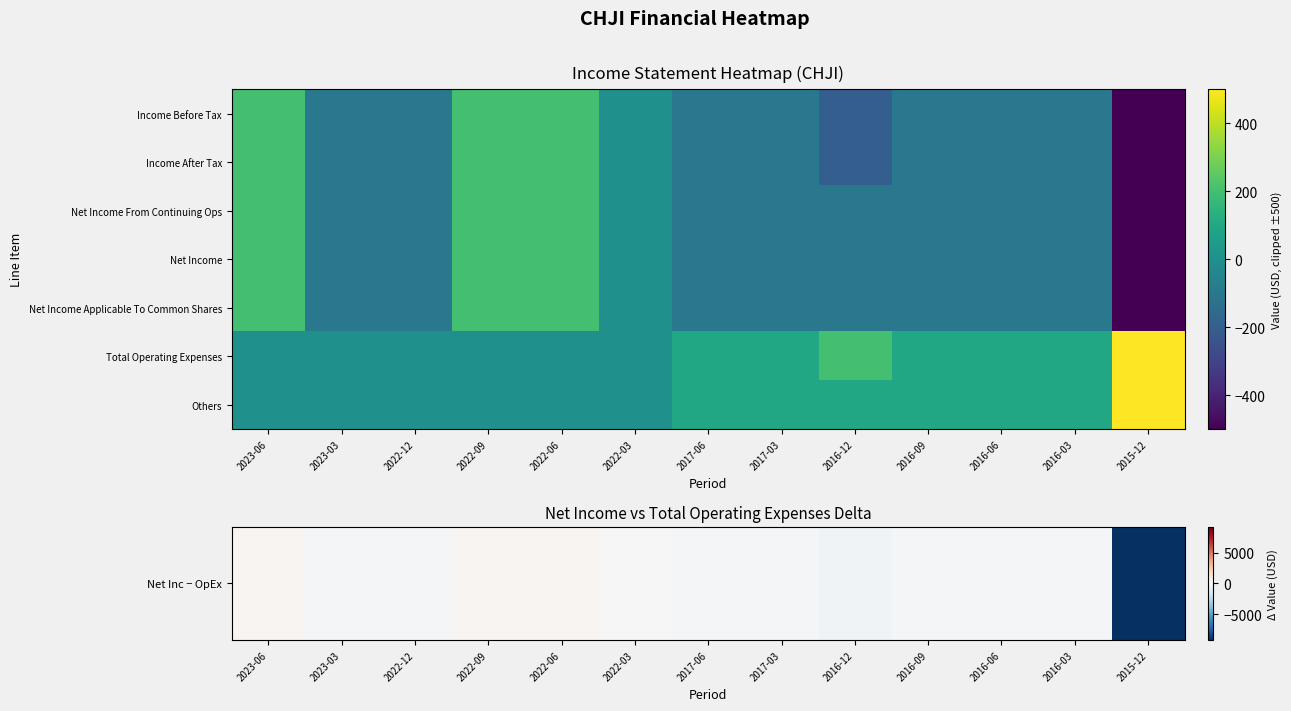

List the series in order of their peak value, lowest first.

Net Inc − OpEx, Income After Tax, Net Income From Continuing Ops, Net Income, Net Income Applicable To Common Shares, Total Operating Expenses, Others